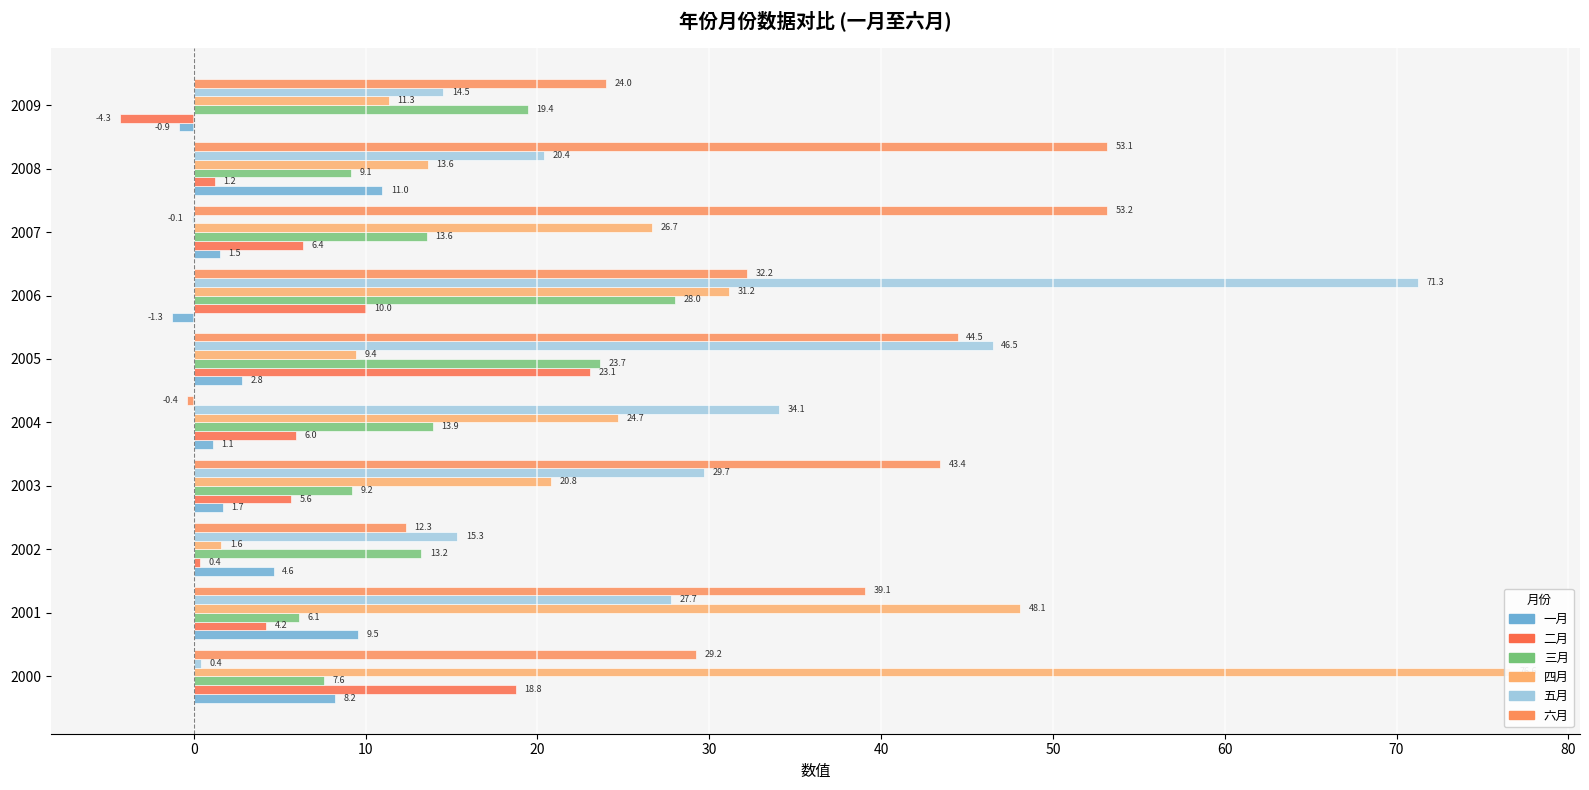

How many data points in 五月 are less than 27?

5